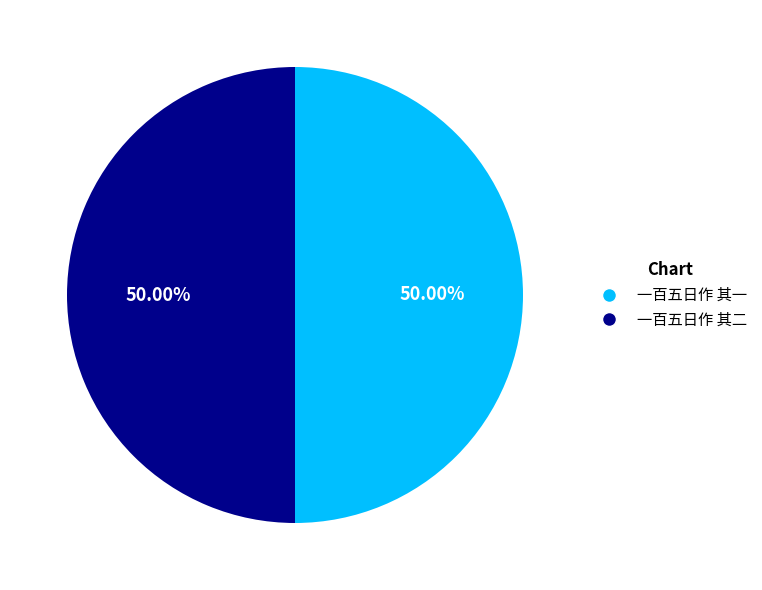

What is the ratio of the value at 一百五日作 其二 to the value at 一百五日作 其一?

1.0